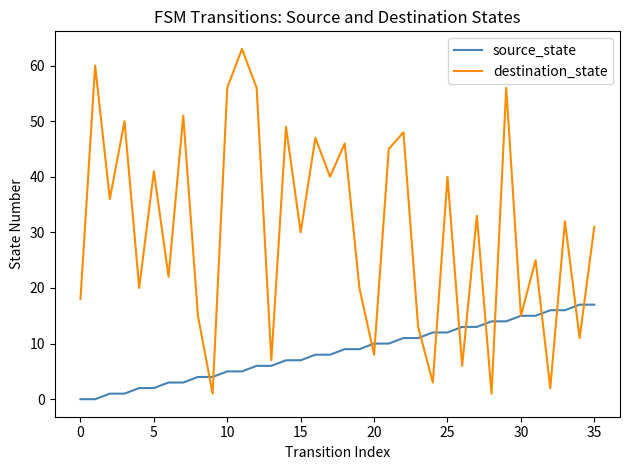

Which series has the largest total across all categories?

destination_state